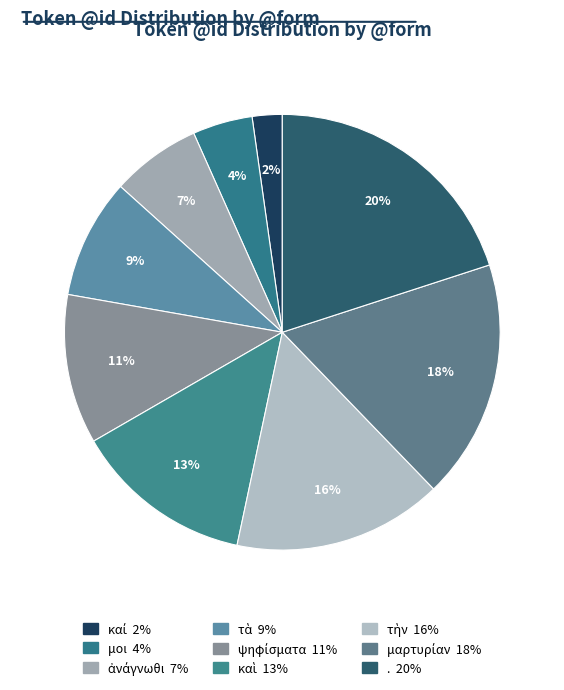

How many slices are in this pie chart?

9